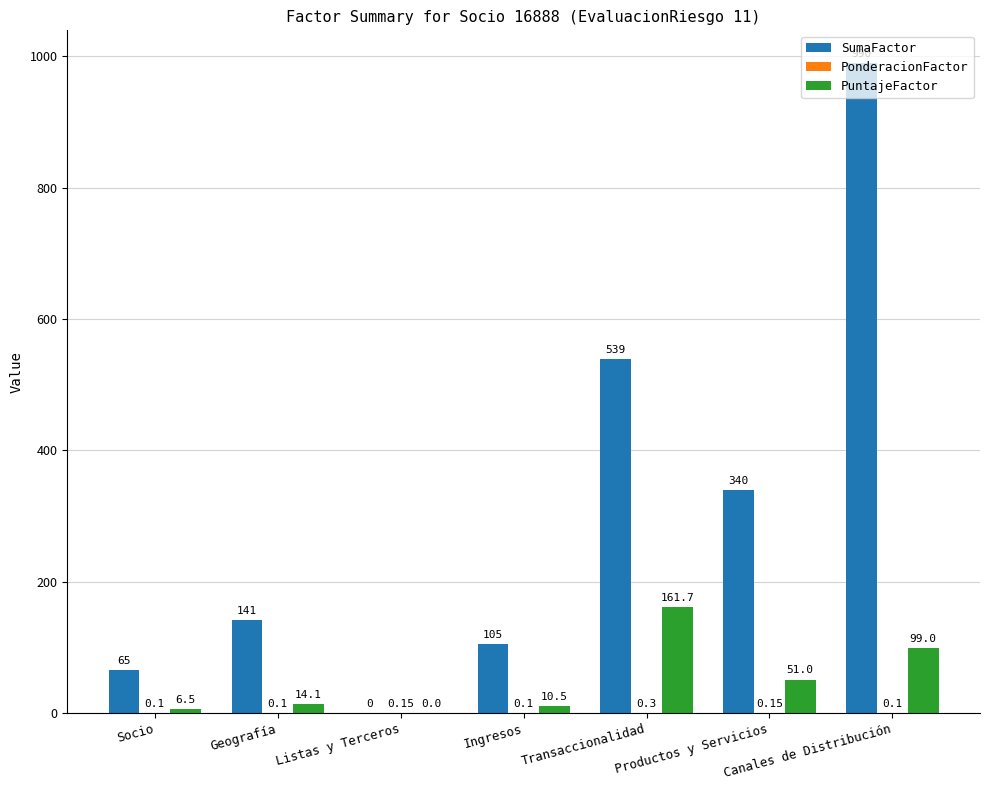

How many data points does each series have?

7